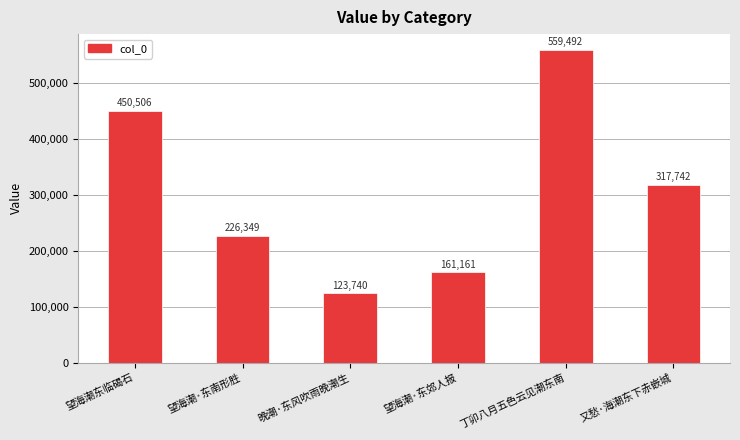

What is the change in value from 望海潮·东南形胜 to 丁卯八月五色云见潮东南?

+333143